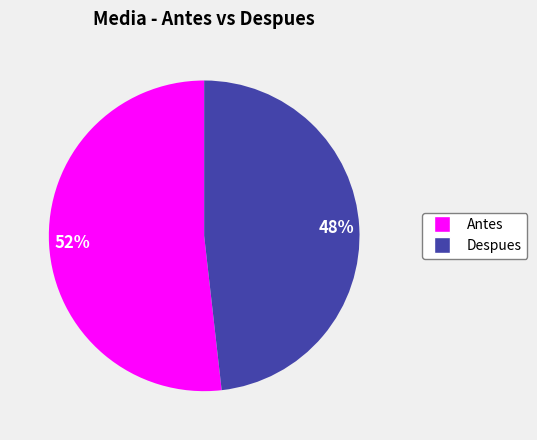

Which has a higher value, Despues or Antes?

Antes